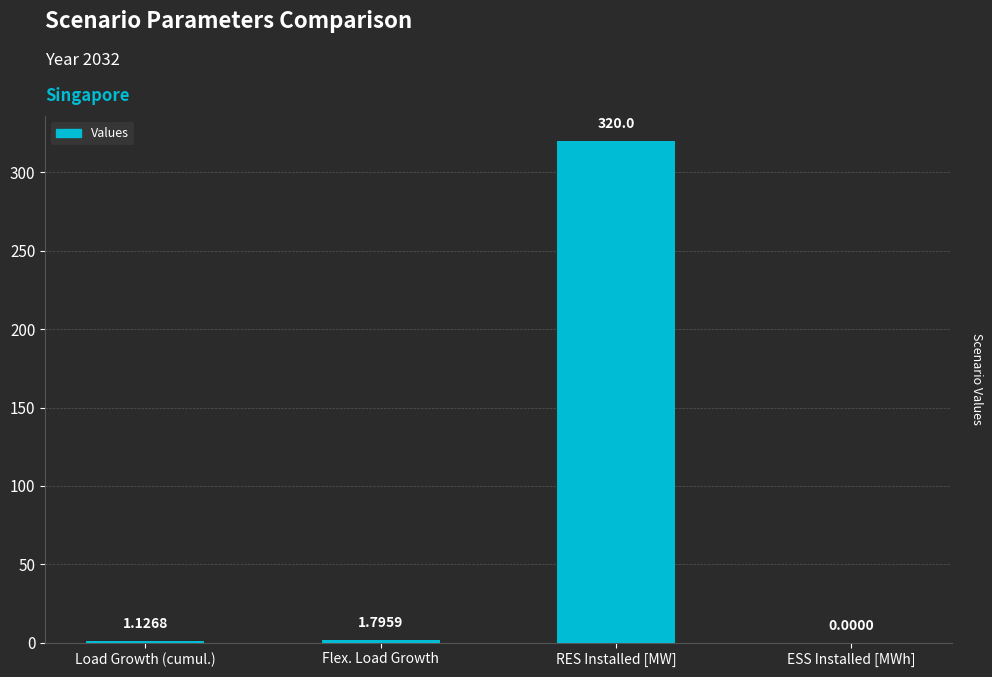

Which category has the highest value across all series?

RES Installed [MW]